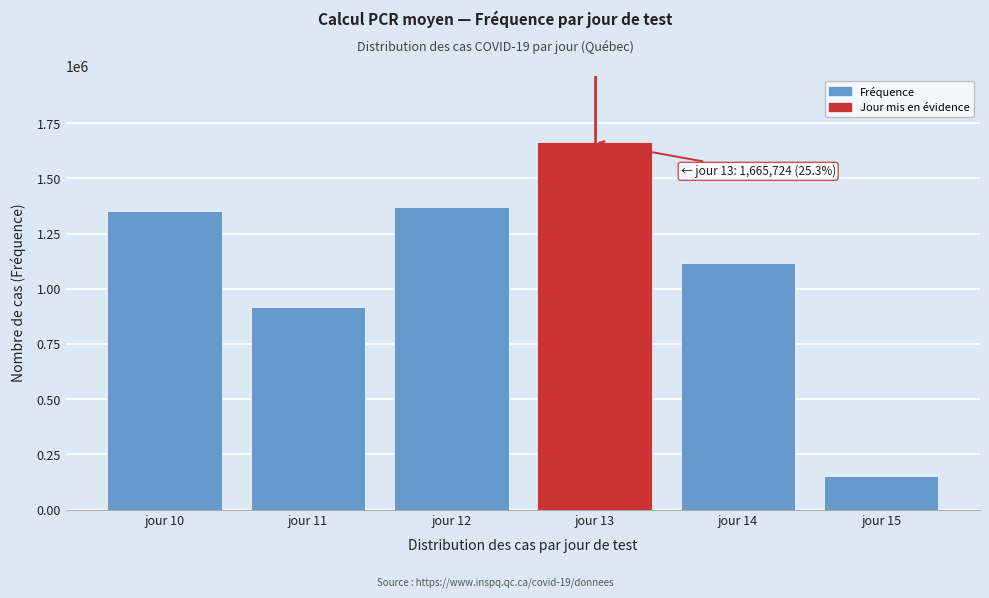

Reading right to left, extract all data points from this chart.

152878	1119070	1665724	1369772	919151	1354281